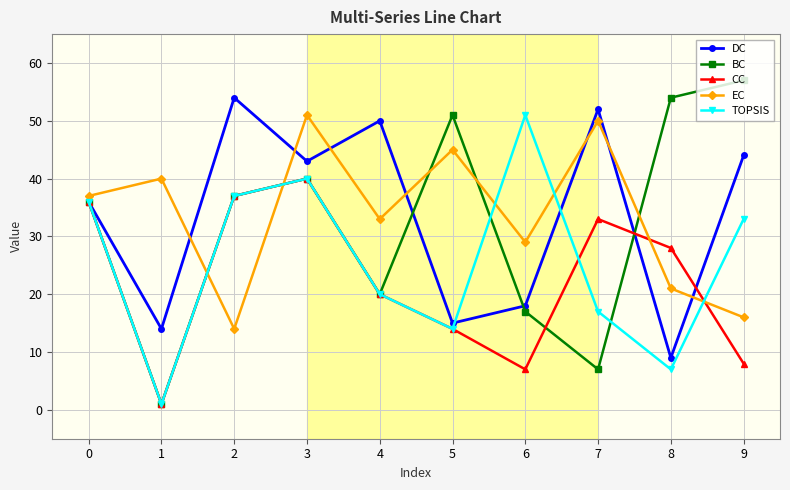

At which category is the sum across all series the highest?

3